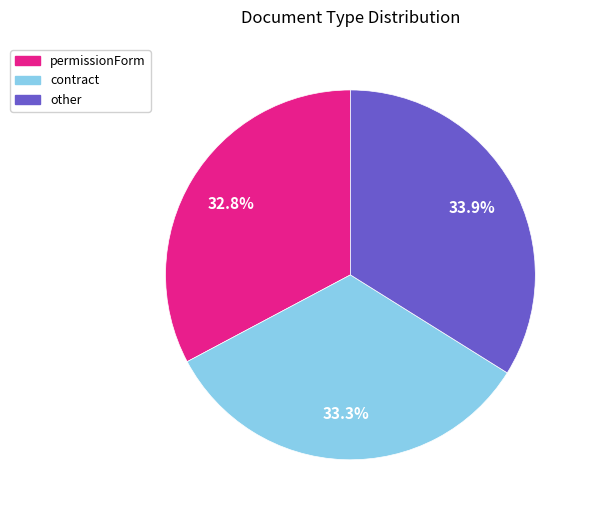

The other slice represents 34% of the pie. True or false?

True